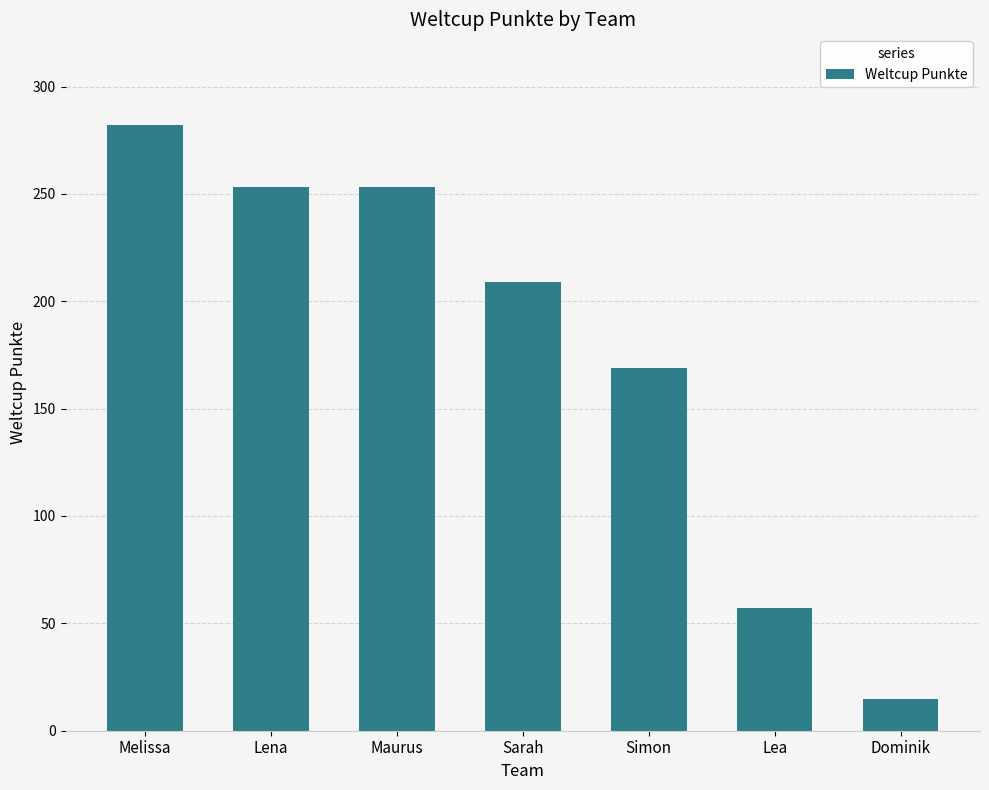

What value does the data have at Sarah?

209